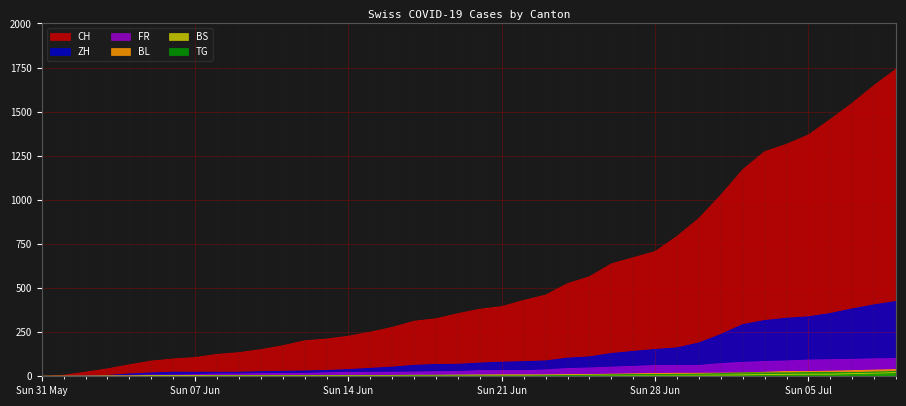

At how many categories does at least one series exceed 961?

9